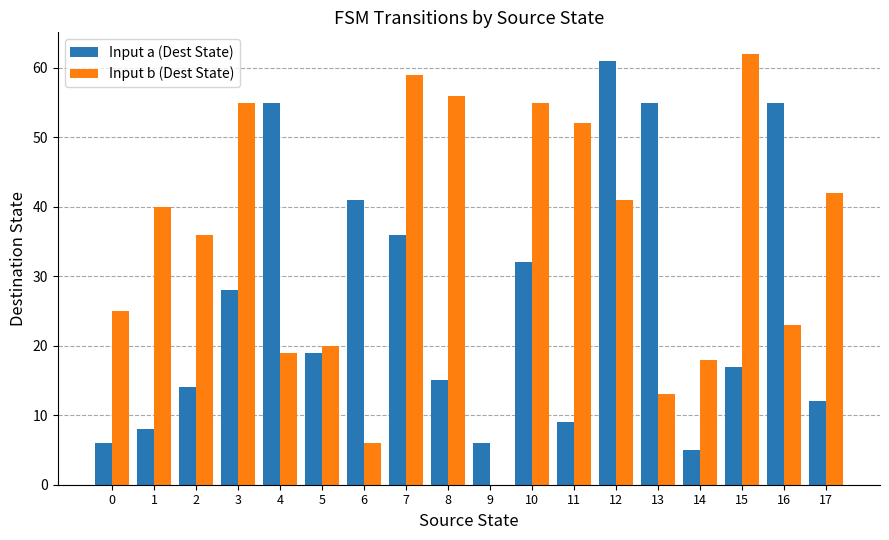

What are all the series names shown in the legend?

Input a (Dest State), Input b (Dest State)